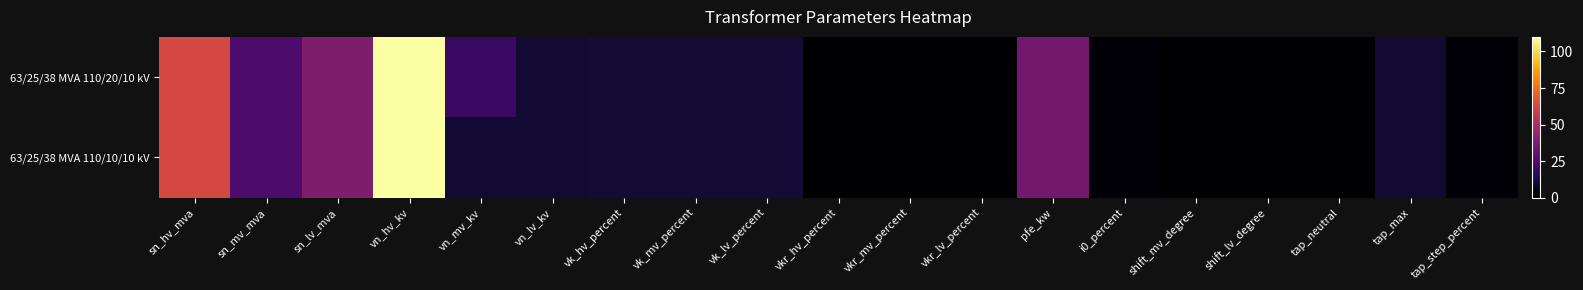

At which category does the chart reach its minimum across all series?

shift_mv_degree